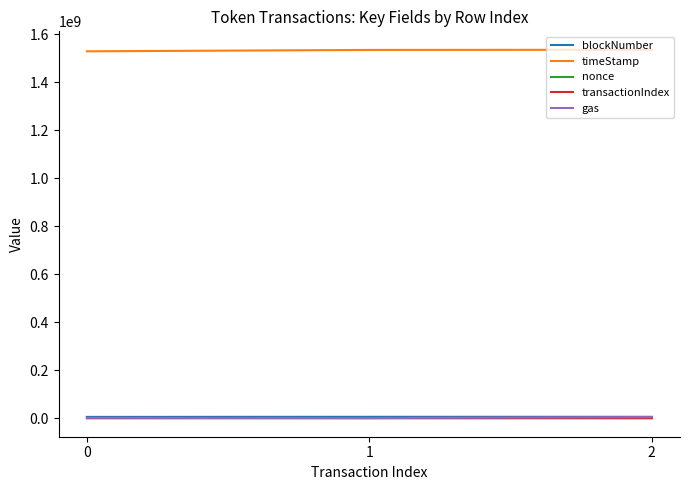

At how many categories does at least one series exceed 556921839?

3